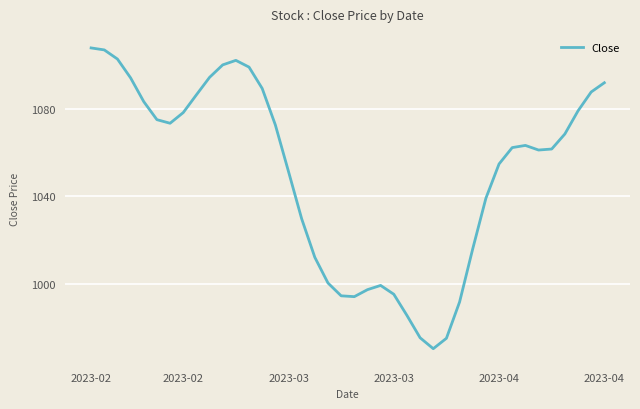

What is the greatest value displayed?

1107.6